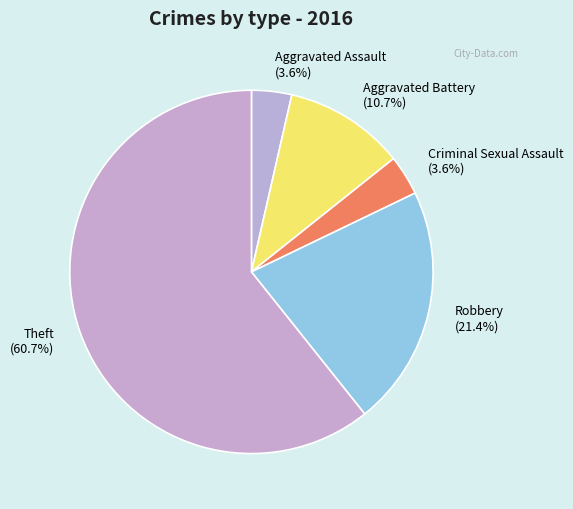

Between Theft and Robbery, which is larger?

Theft